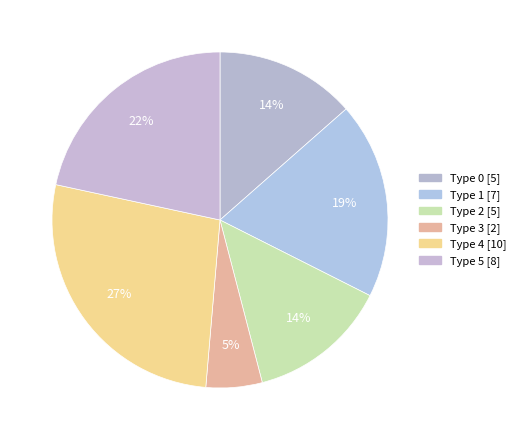

Count the number of slices in the pie.

6